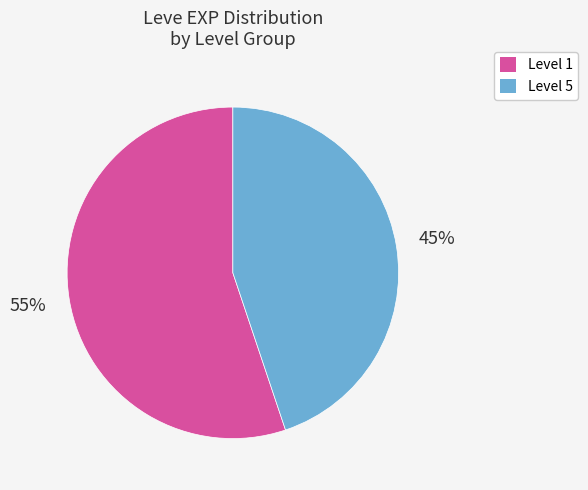

To the nearest percent, what is the average slice percentage?

50%